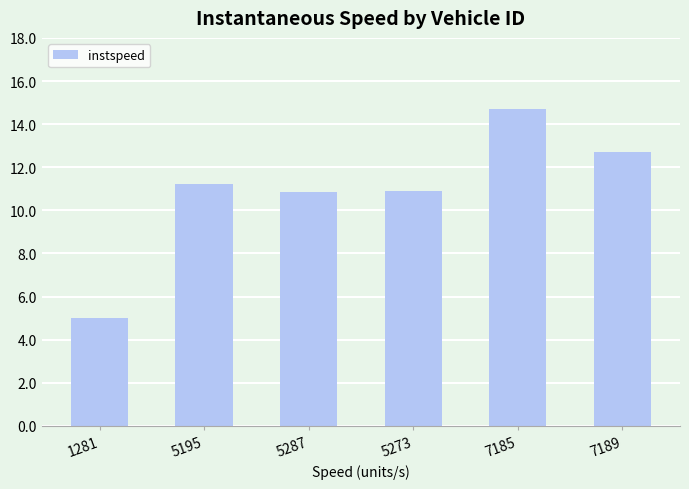

How many data points are above 11?

3